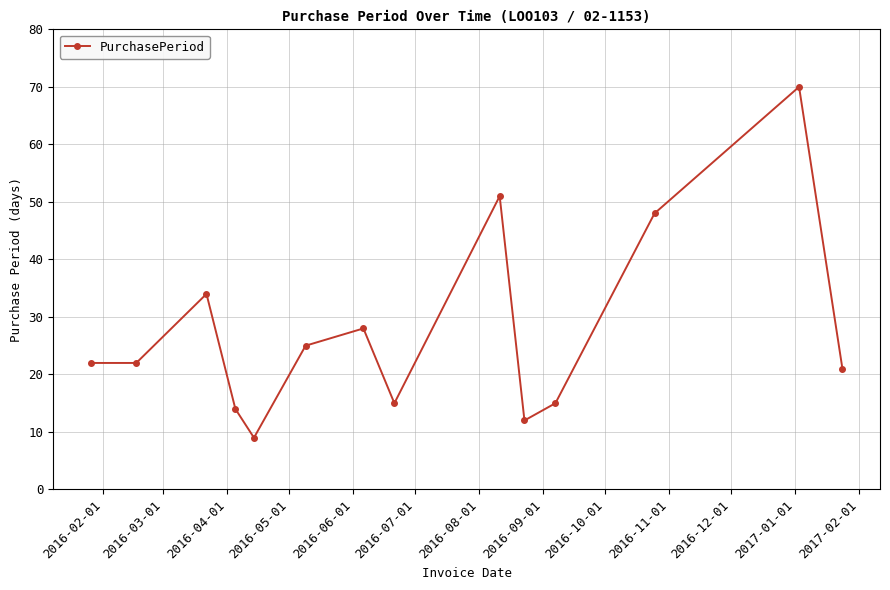

Reading left to right, list all the values displayed in this chart.

22	22	34	14	9	25	28	15	51	12	15	48	70	21